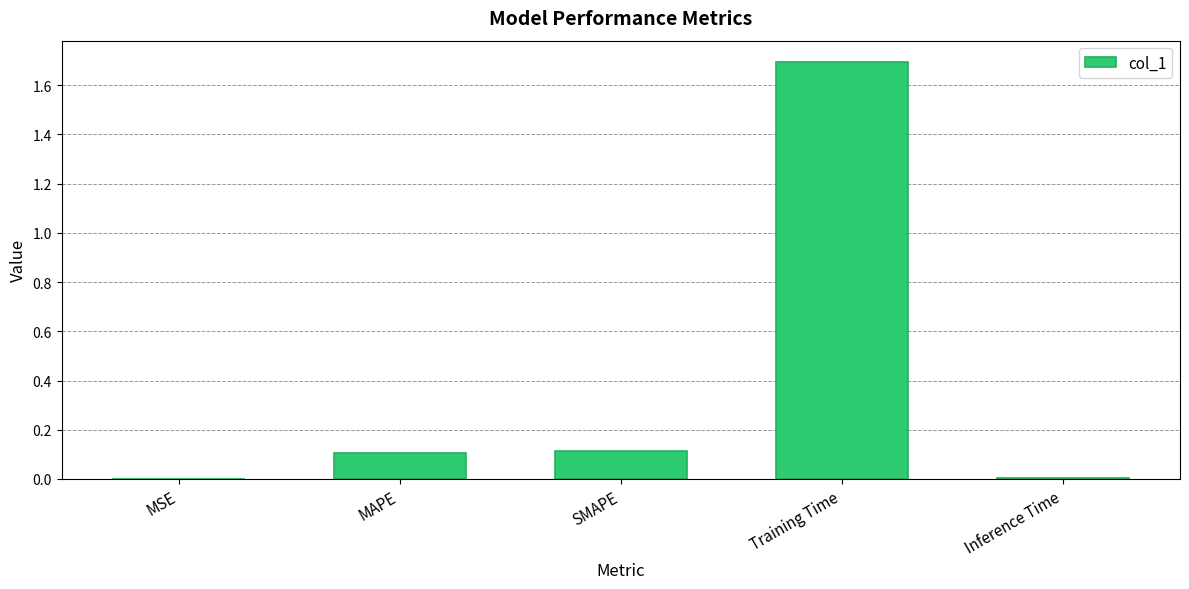

What value does the data have at Training Time?

1.7